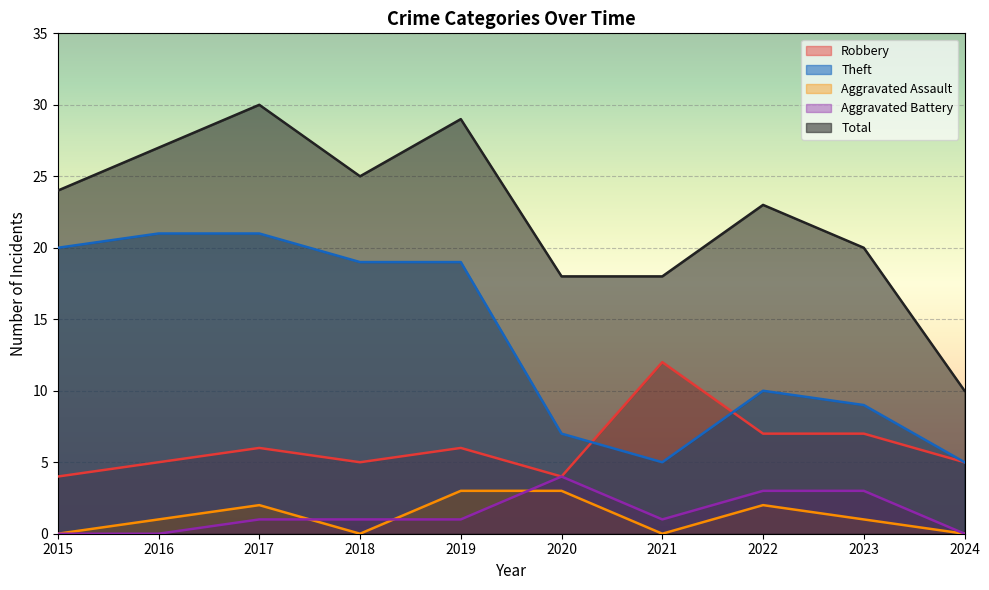

Between 2015 and 2017, which is larger?

2017